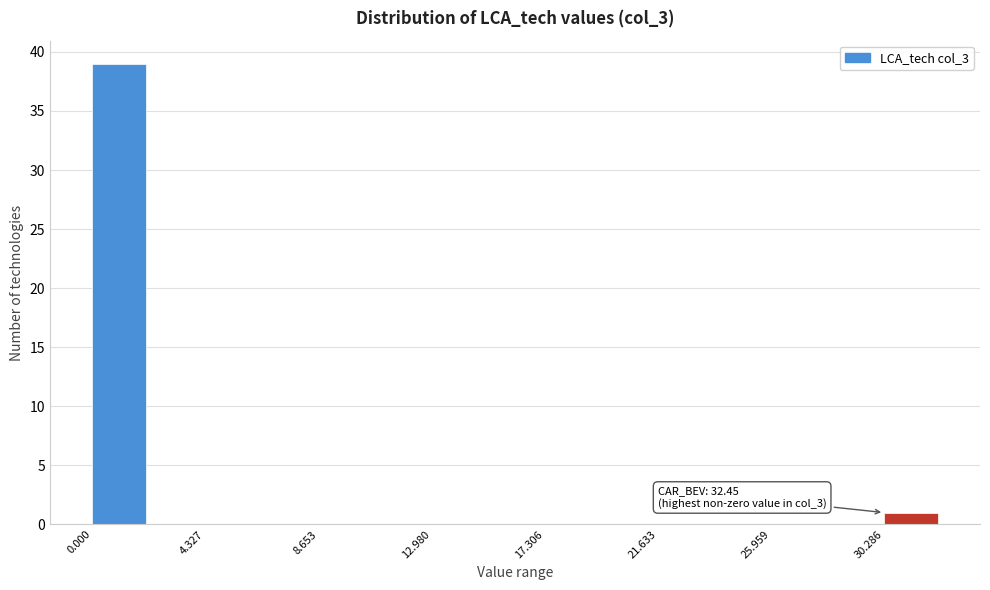

Over which range of the x-axis is the bar tallest?

0.0 to 2.0